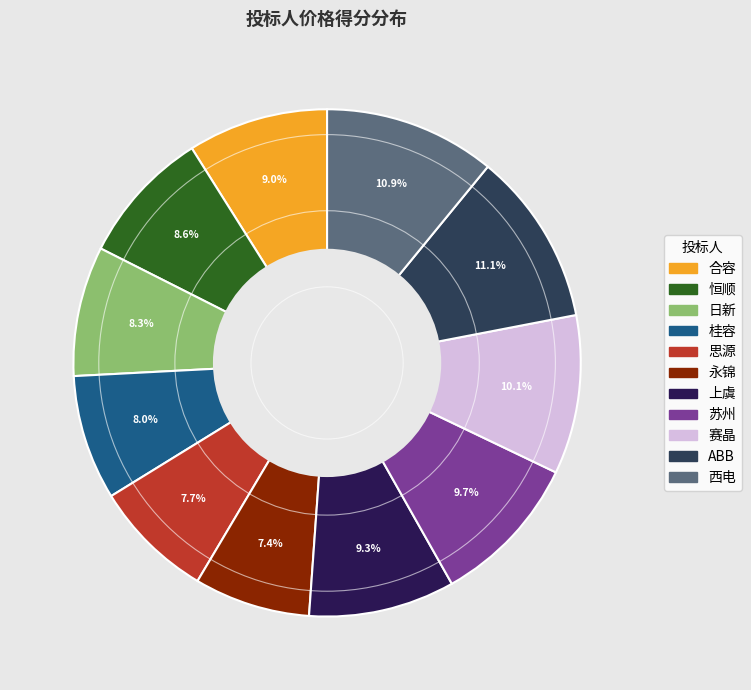

True or false: 合容 accounts for 9% of the total.

True